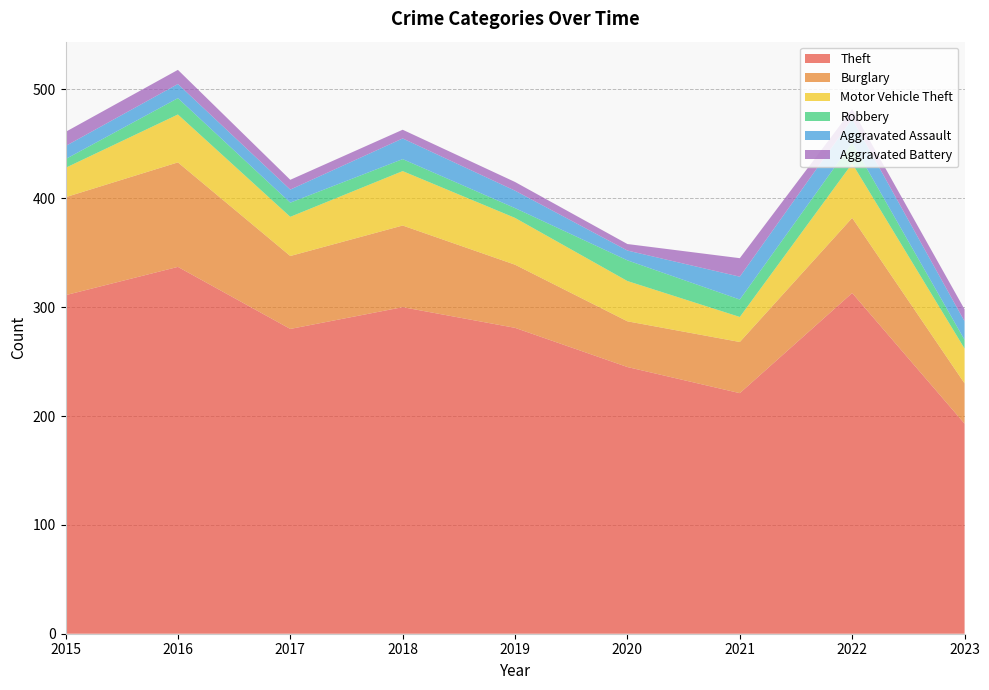

Reading left to right, extract all data points from this chart.

Theft: 311	337	280	300	281	245	221	313	193
Burglary: 90	96	67	75	58	42	47	69	37
Motor Vehicle Theft: 27	44	36	50	43	37	23	50	32
Robbery: 8	15	13	11	9	19	16	19	8
Aggravated Assault: 12	13	12	19	16	9	21	22	17
Aggravated Battery: 13	13	9	8	8	6	17	9	11